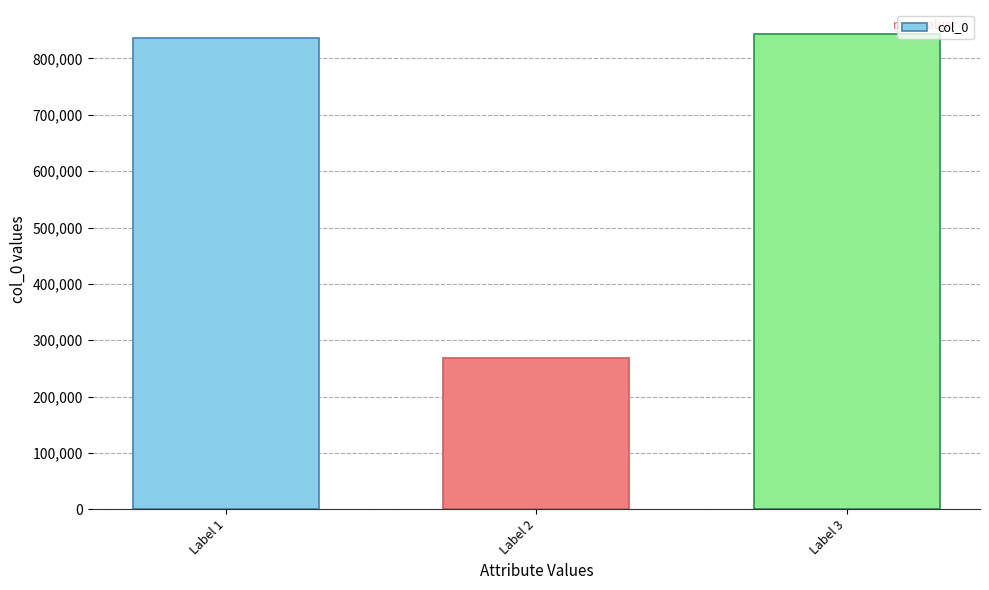

What is the approximate value at Label 1?

835807